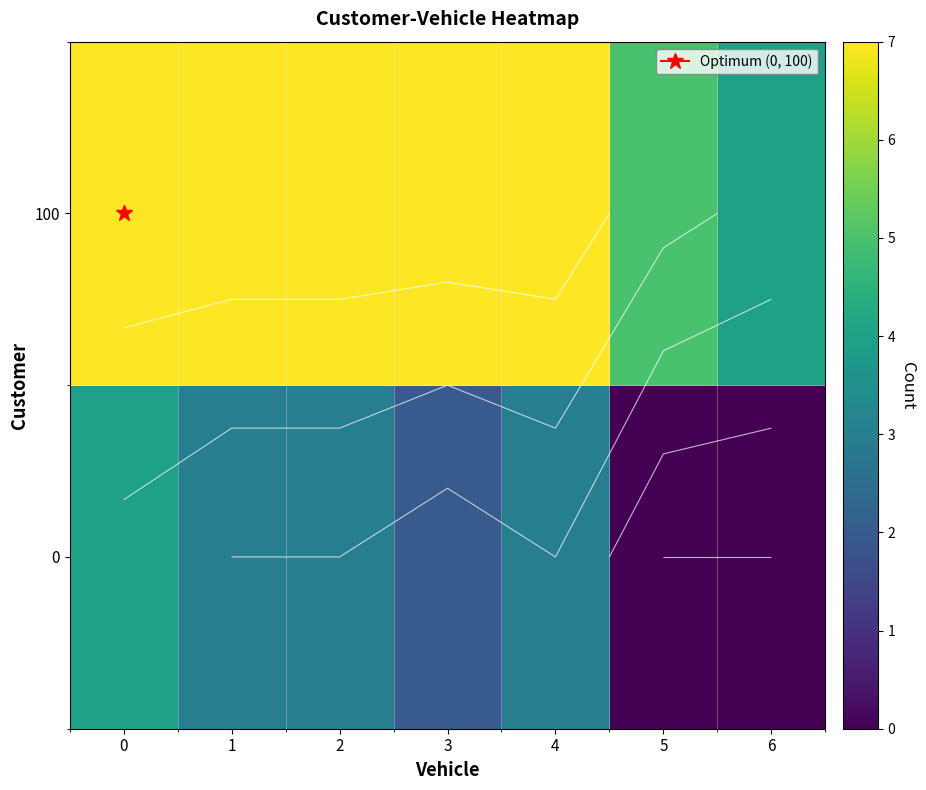

What is the total value across all series at 1?

10